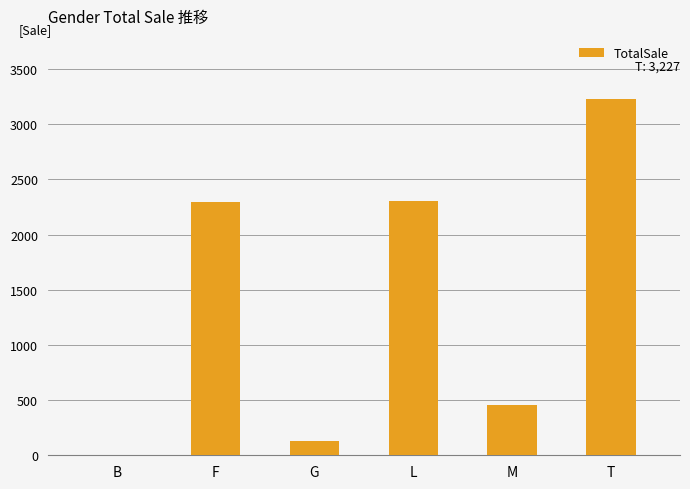

At which category does the chart reach its peak across all series?

T